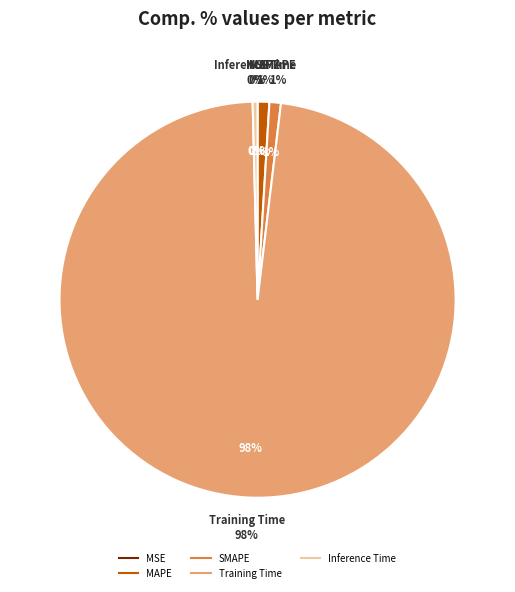

Is it true that MSE is 15% of the pie?

False